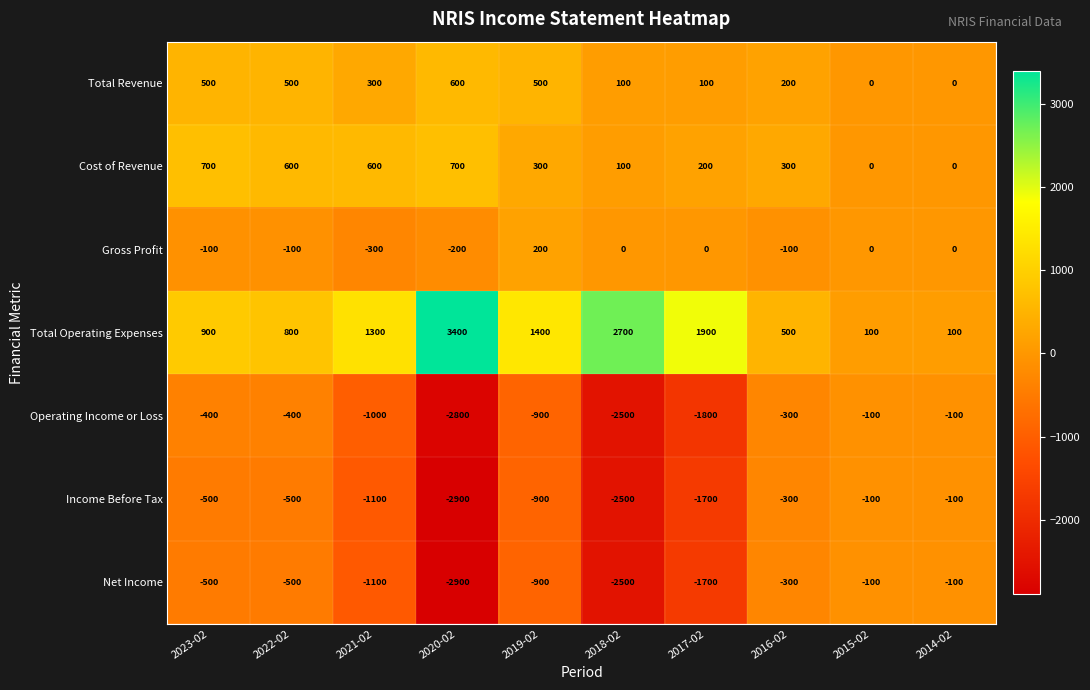

What is the approximate value of Cost of Revenue at 2021-02, to the nearest 10?

600